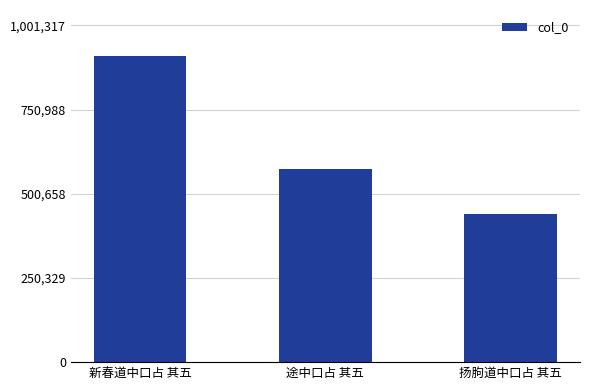

Which category has the highest value across all series?

新春道中口占 其五